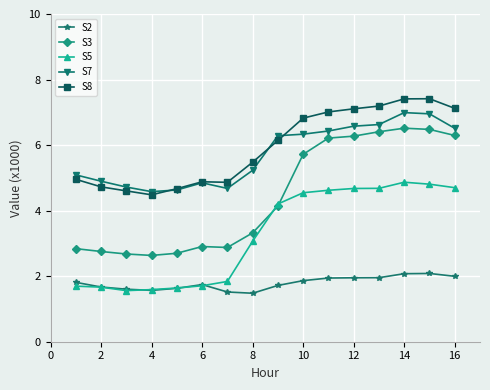

How many categories are shown in the chart?

16